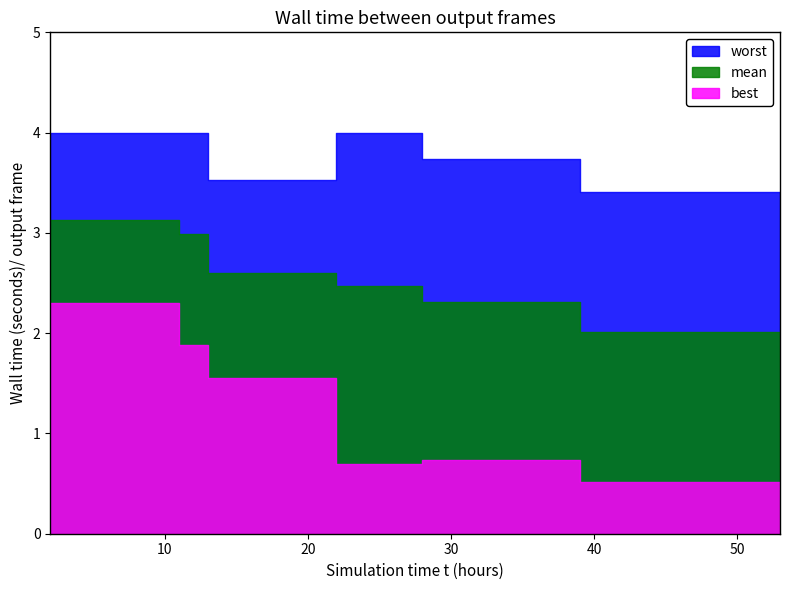

Between 34 and 40, which series saw the biggest shift?

worst